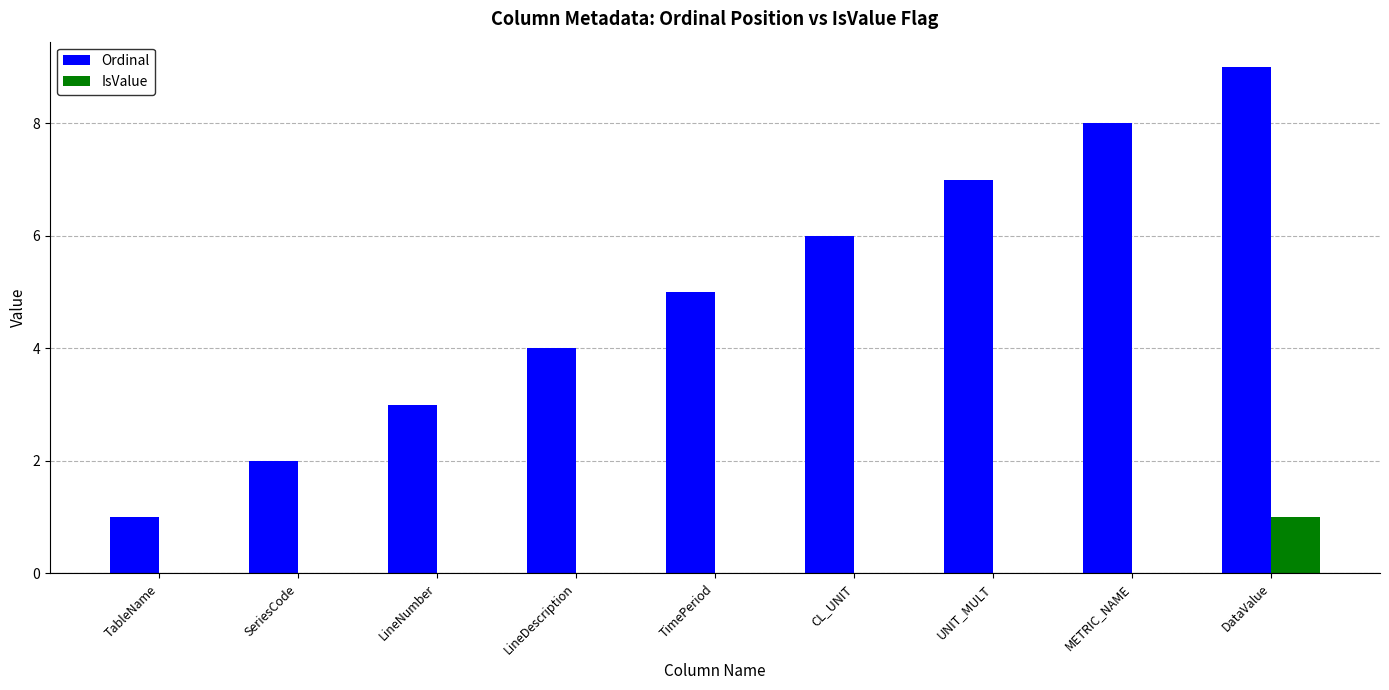

Which label corresponds to the largest value in the chart?

DataValue